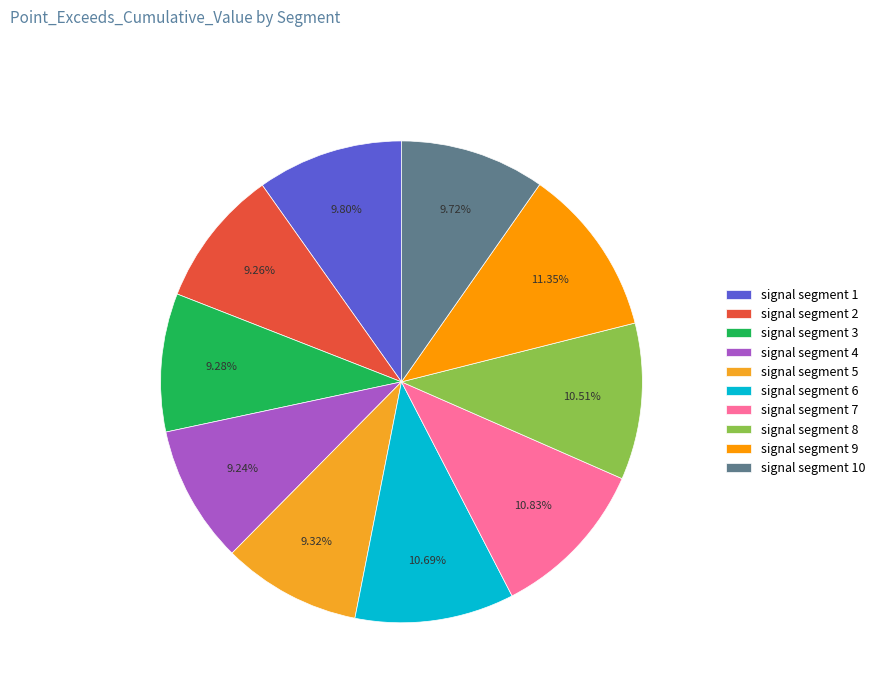

How many segments does this pie chart have?

10